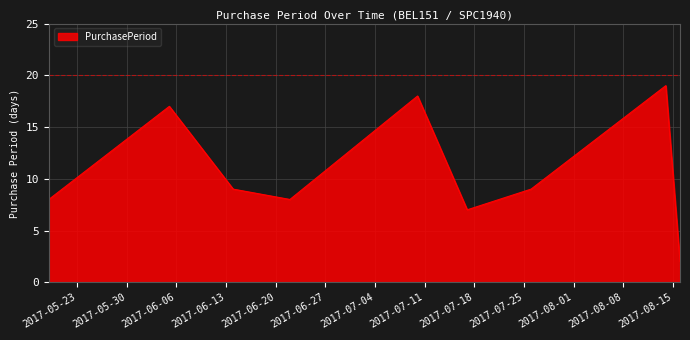

What is the greatest value displayed?

19